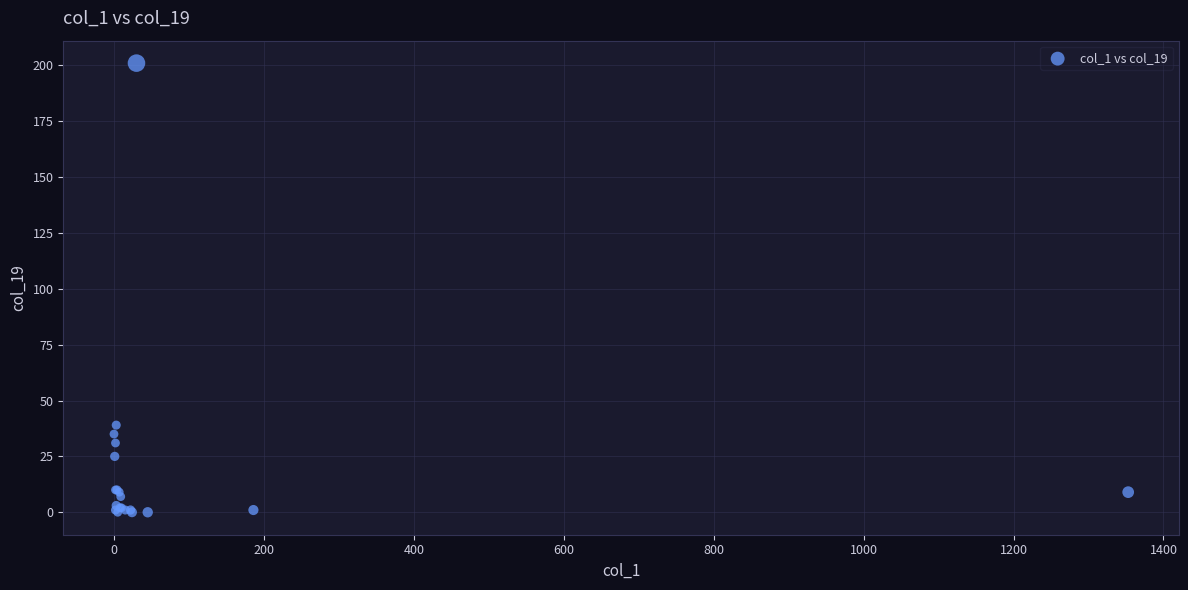

What Y value in the scatter plot is closest to 100?

39